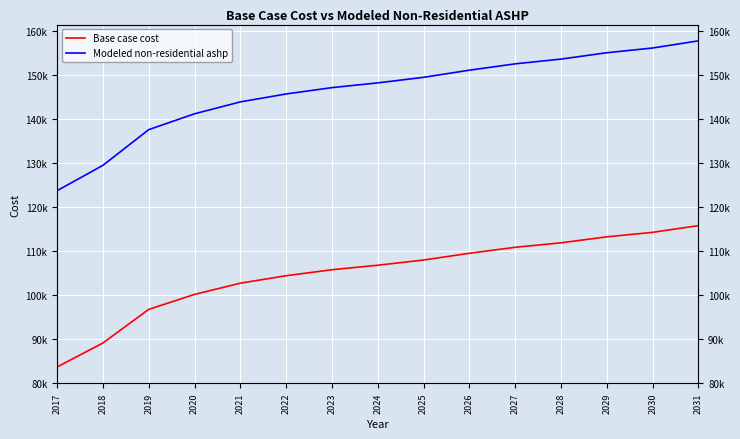

How many lines are shown in the chart?

2